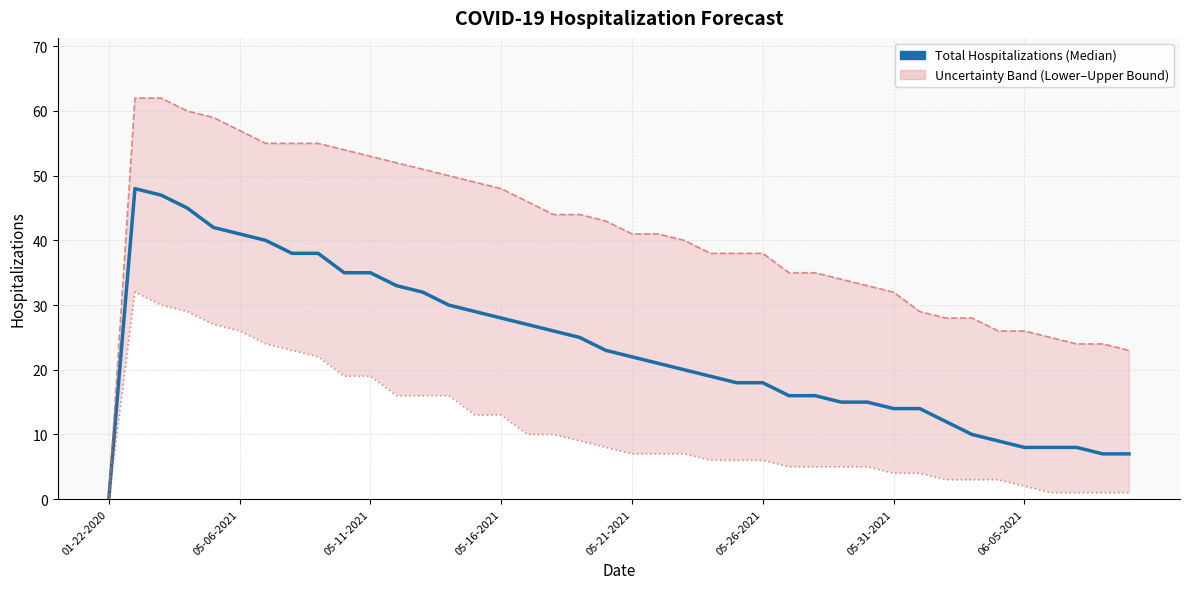

How many data points in Total Hospitalizations (Median) are above 22?

19